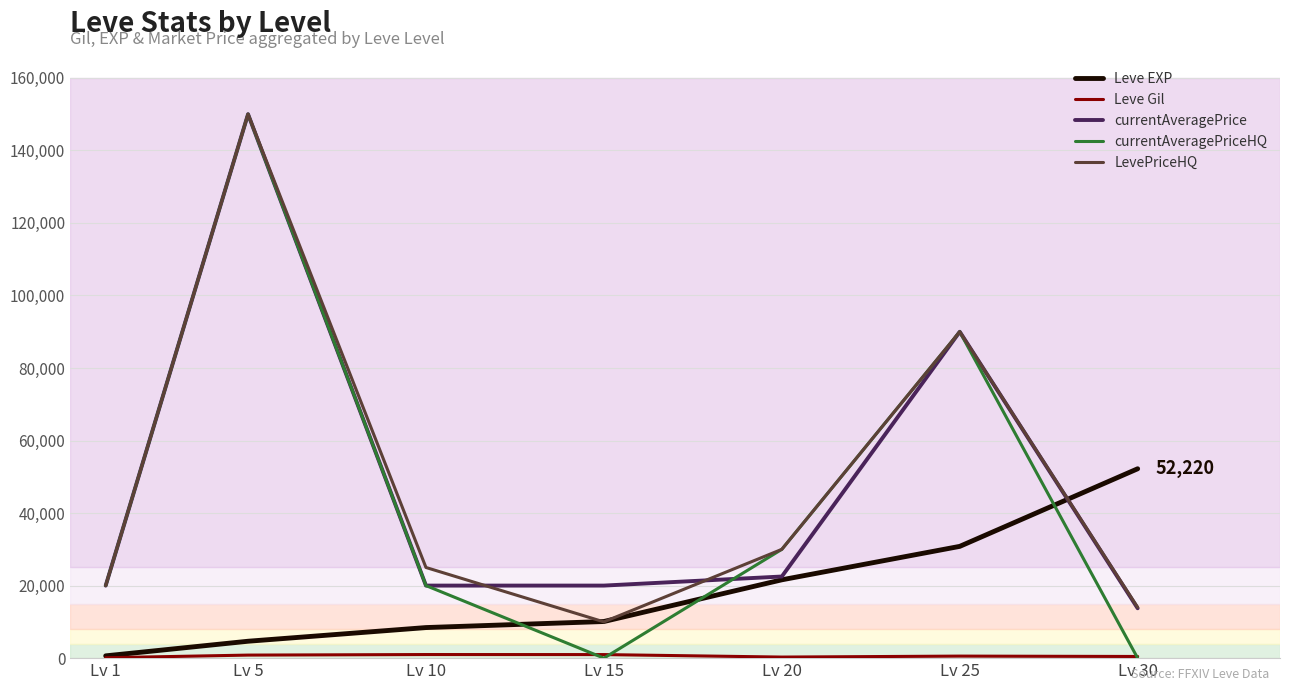

Which category has the highest value across all series?

Lv 5